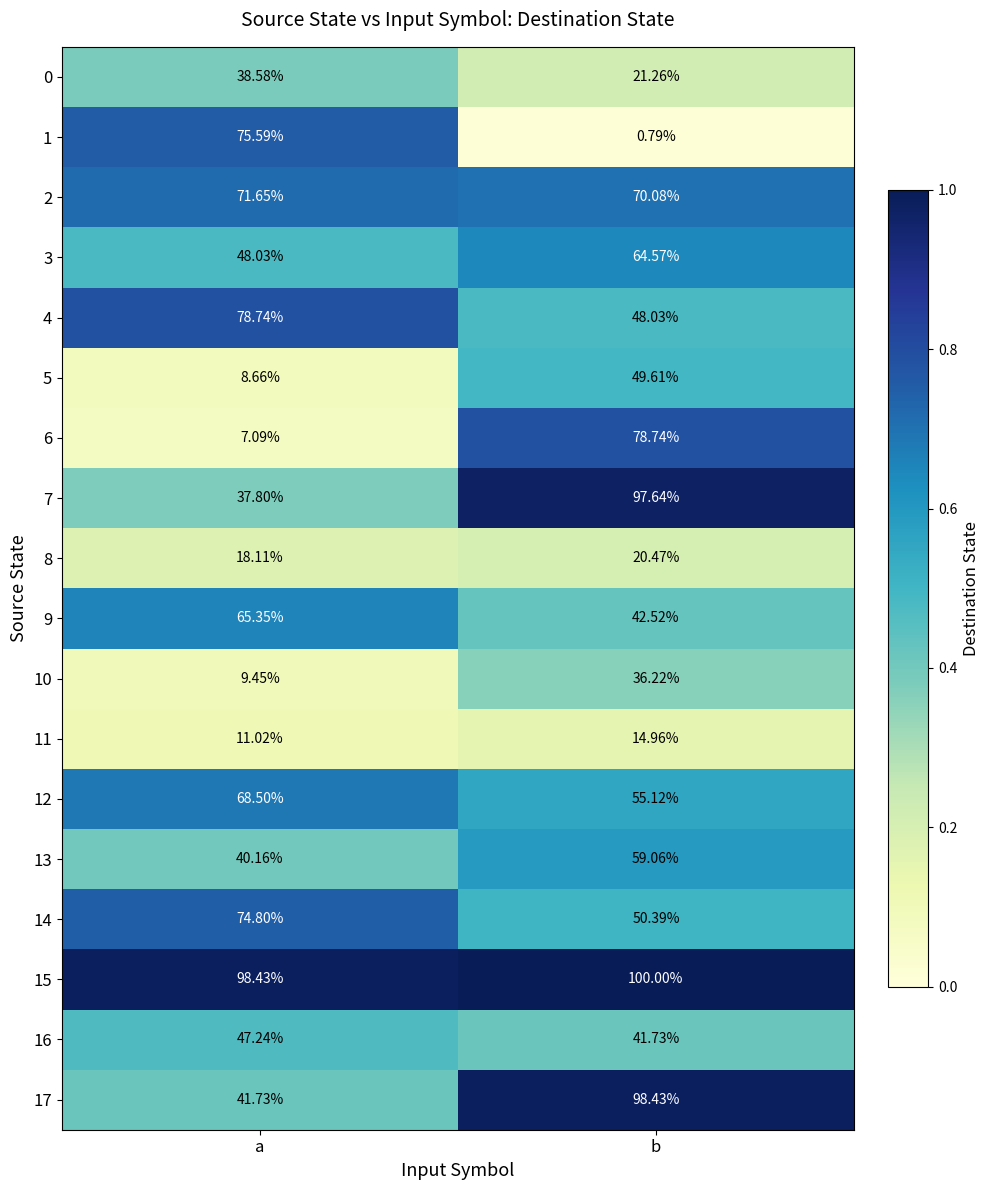

At which label is 17 closest to 70?

a